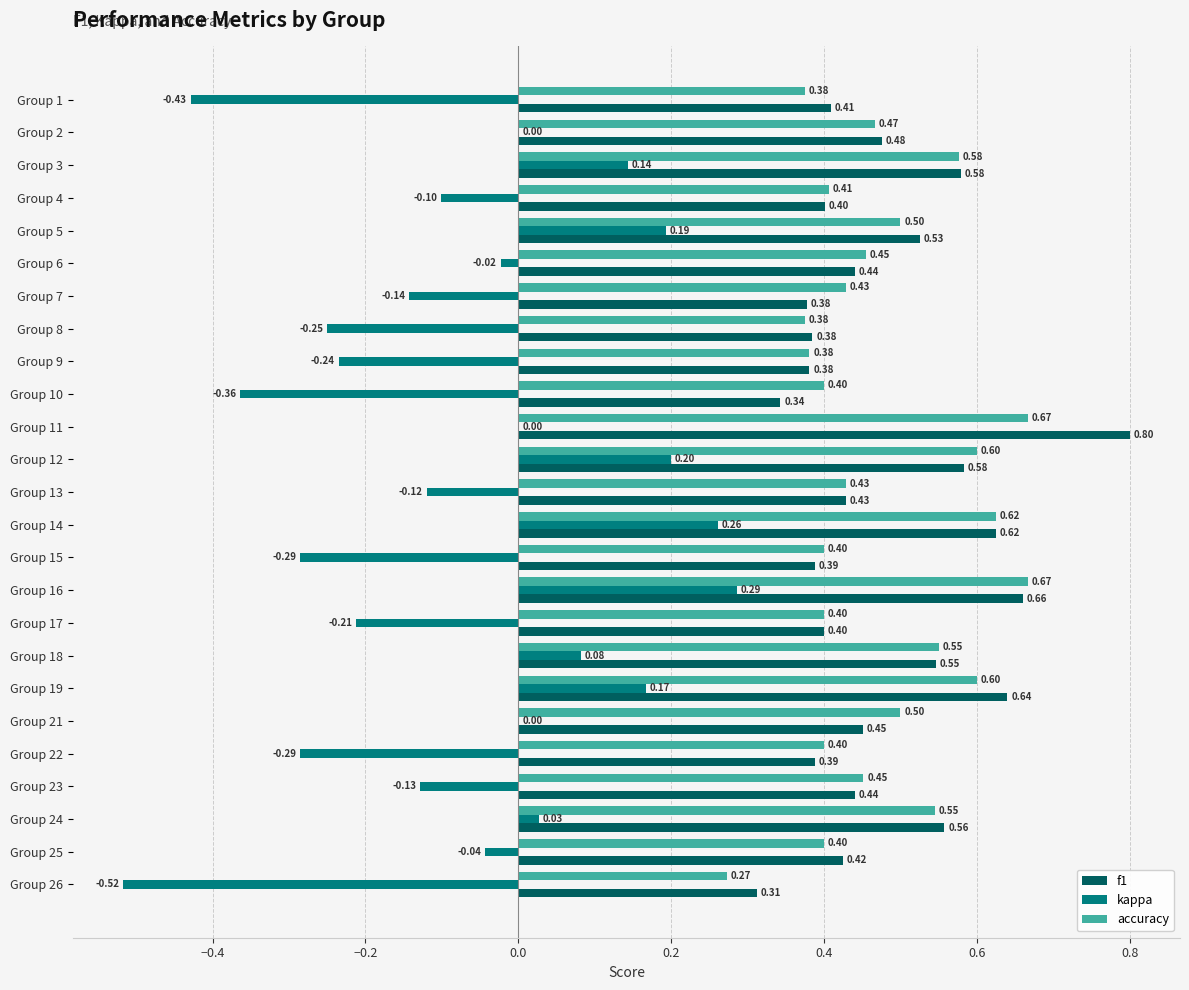

Which series changed the most between Group 15 and Group 17?

kappa